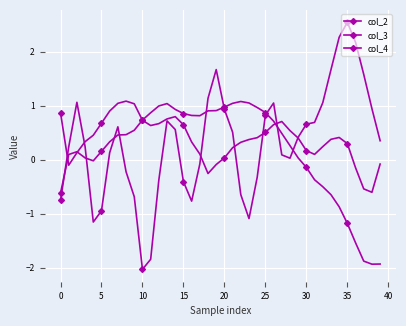

Does the chart have visible grid lines?

Yes